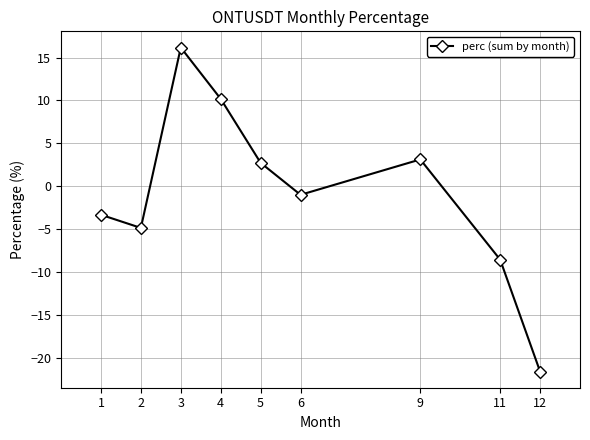

Read the value at 2.

-4.9